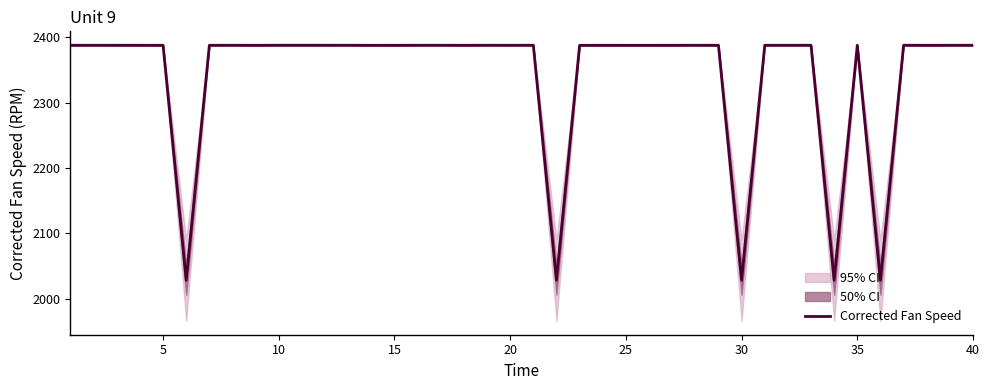

Reading left to right, extract all data points from this chart.

2388.0	2388.0	2388.0	2387.9	2387.9	2028.2	2387.9	2388.0	2387.9	2388.0	2388.0	2388.0	2388.0	2387.9	2387.9	2388.0	2388.0	2387.9	2388.0	2388.0	2388.0	2028.2	2387.9	2387.9	2387.9	2387.9	2387.9	2388.0	2388.0	2028.2	2388.0	2388.0	2388.0	2028.2	2388.0	2028.2	2388.0	2387.9	2388.0	2388.0